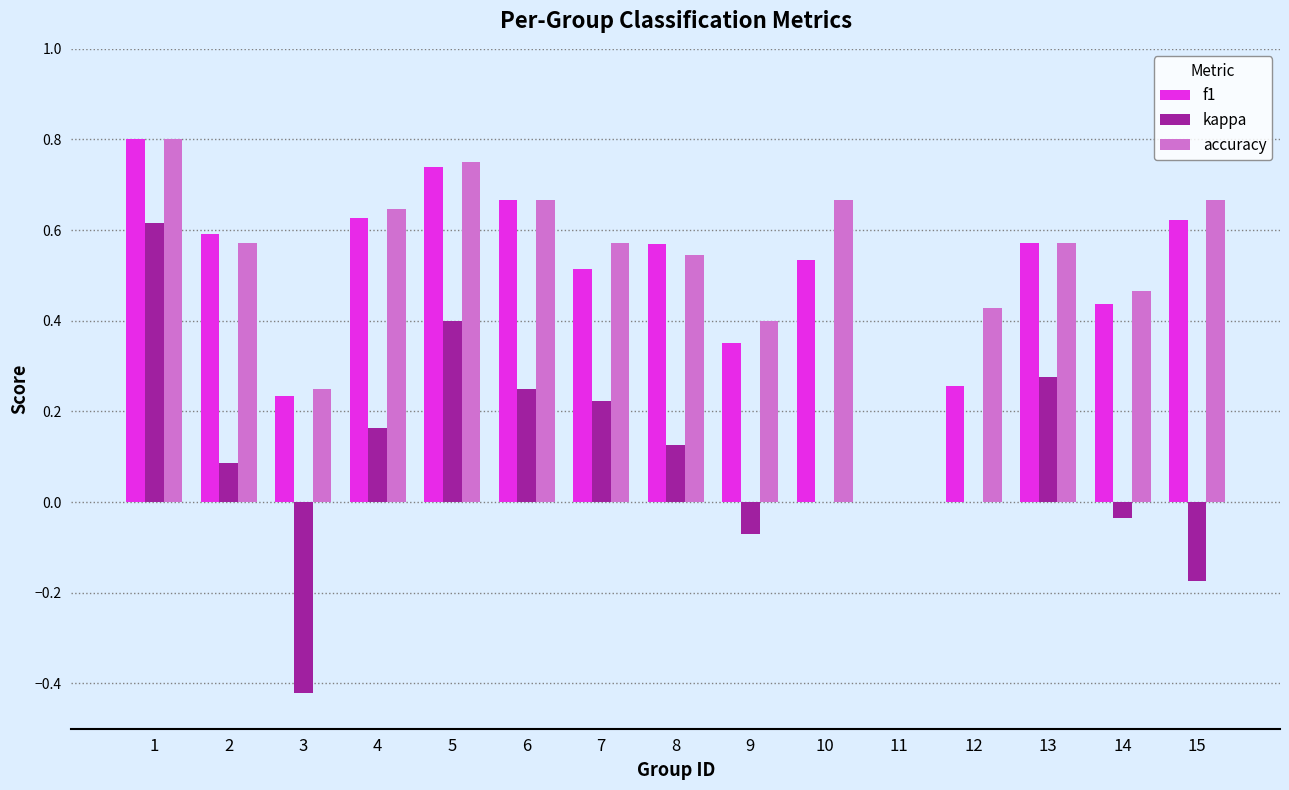

At which label does accuracy reach its peak?

1